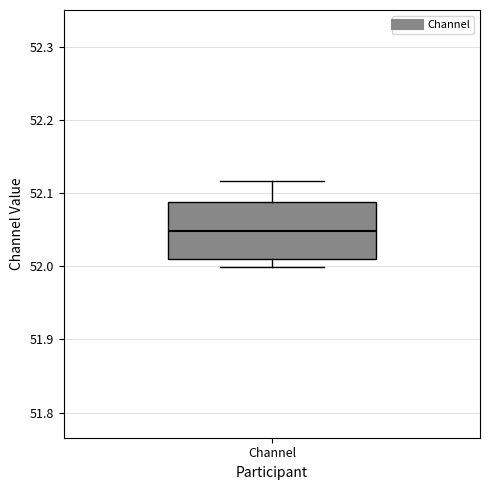

Read this box plot against the y-axis: the position of the median line, the range covered by the box, and the ends of both whiskers. The values are not printed on the chart, so give them approximately, as read against the axis.

median 52.05, box 52.01 to 52.09, whiskers 52.00 to 52.12